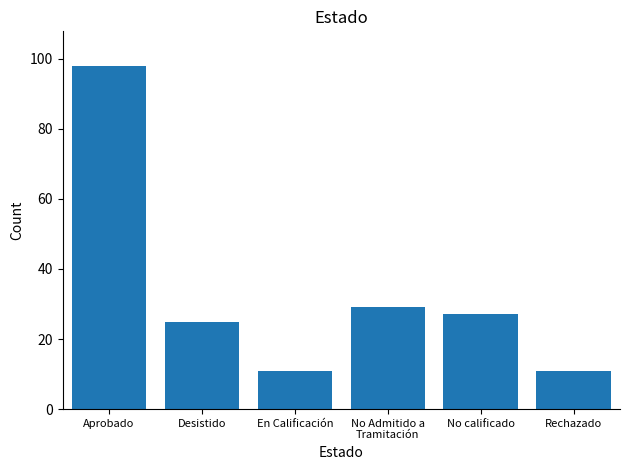

Reading left to right, transcribe all the data shown in this chart.

Aprobado=98	Desistido=25	En Calificación=11	No Admitido a
Tramitación=29	No calificado=27	Rechazado=11